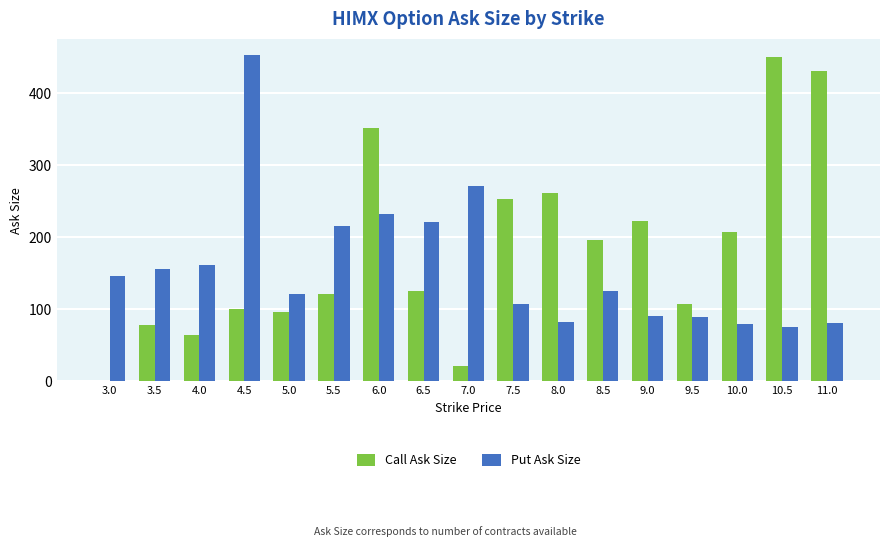

Is it true that Put Ask Size equals 221 at 6.5?

True